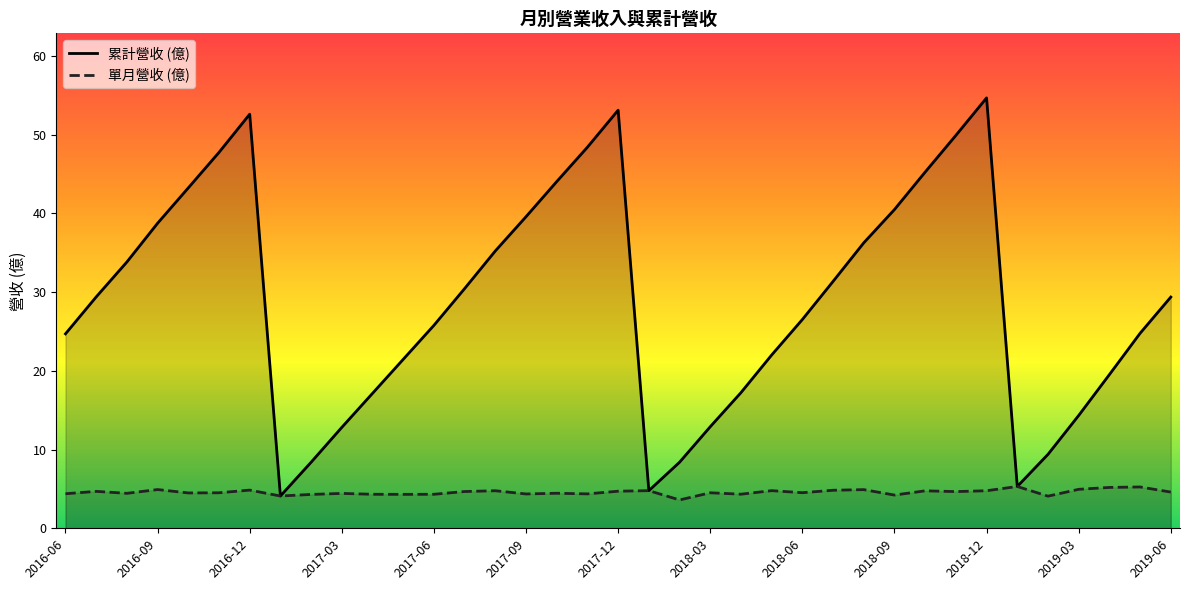

List the series in order of their peak value, lowest first.

單月營收 (億), 累計營收 (億)